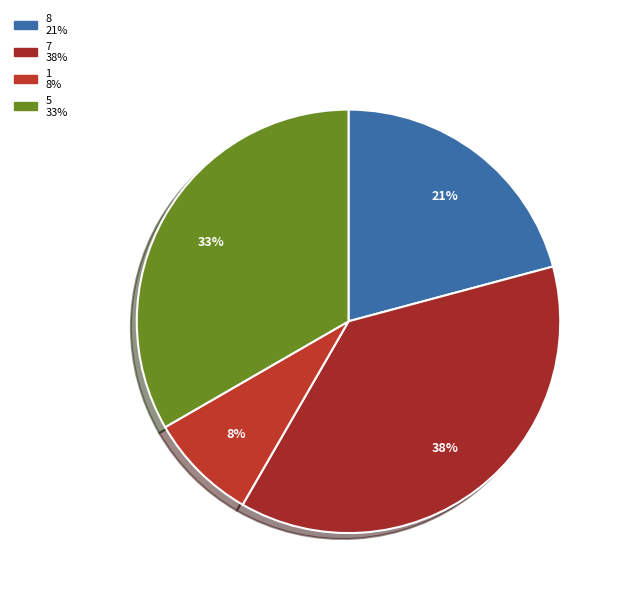

To the nearest percent, what is the difference between the 7 and 8 slice percentages?

17%